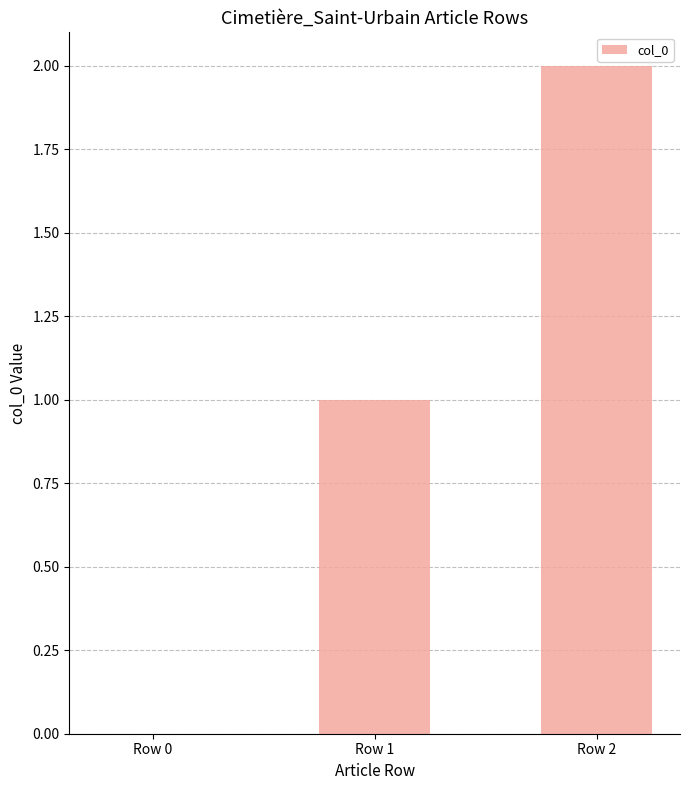

What value does the data have at Row 2?

2